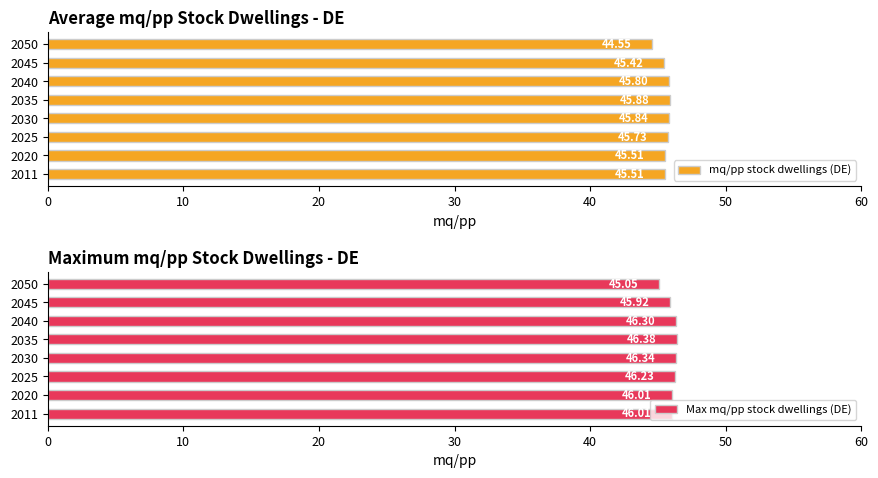

What value does the mq/pp stock dwellings (DE) series have at 2020?

45.5